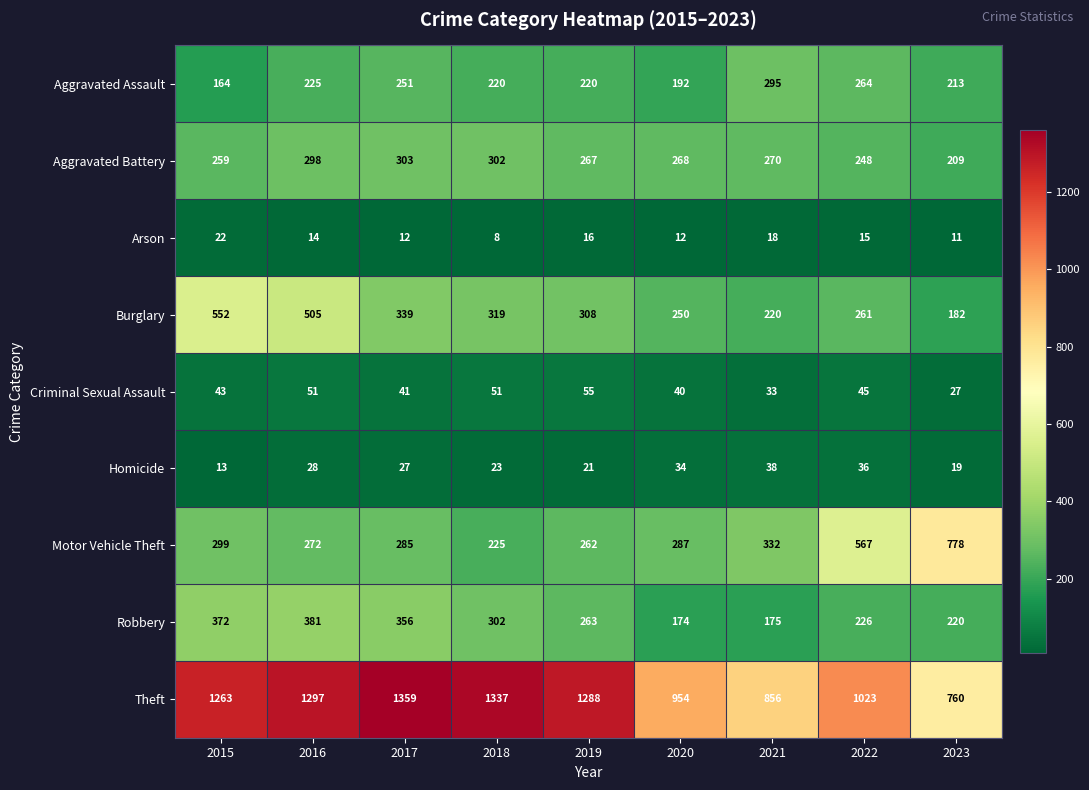

Which label corresponds to the largest value in the chart?

2017